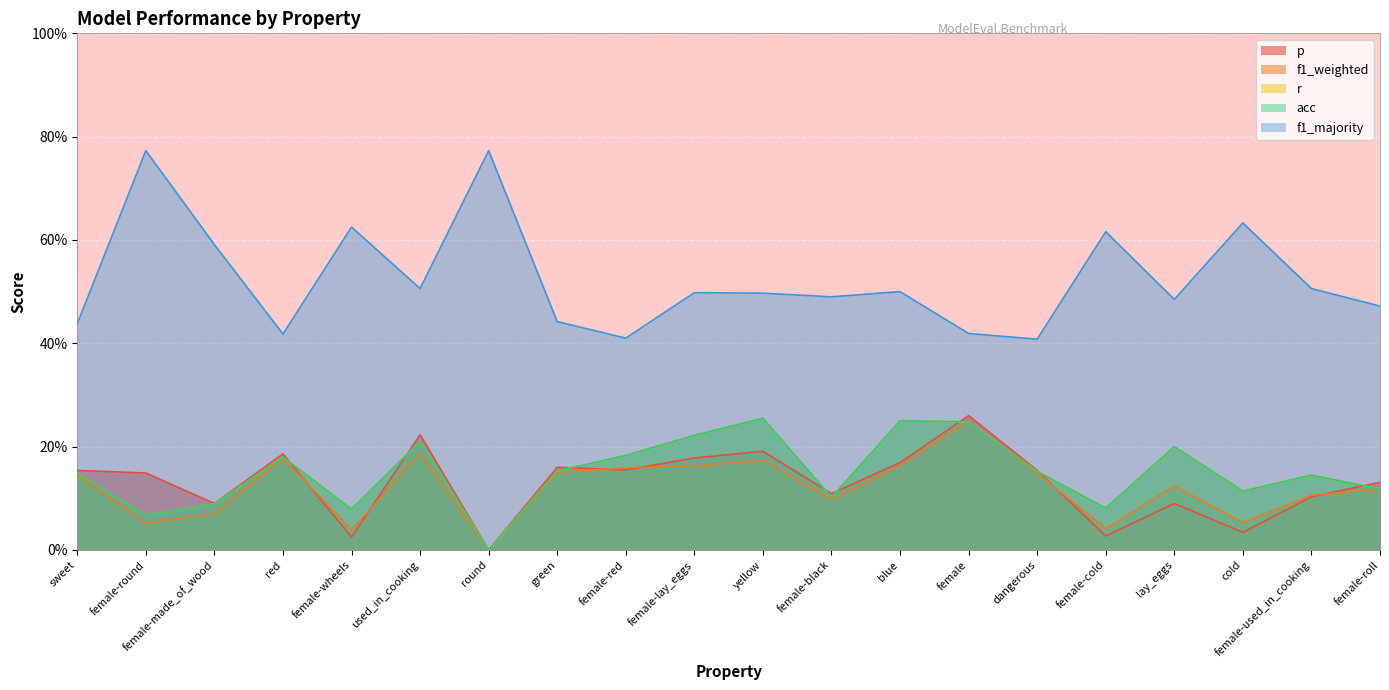

What is the label of the 17th point from the right?

red